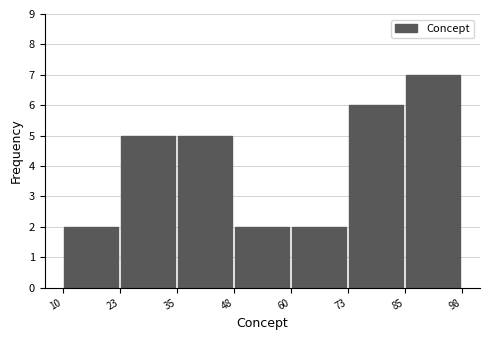

Reading left to right, list every bar in this chart as the range it spans on the x-axis followed by its height. The values are not printed on the chart, so give them approximately, as read against the axis.

10 to 23: 2
23 to 35: 5
35 to 48: 5
48 to 60: 2
60 to 73: 2
73 to 85: 6
85 to 98: 7